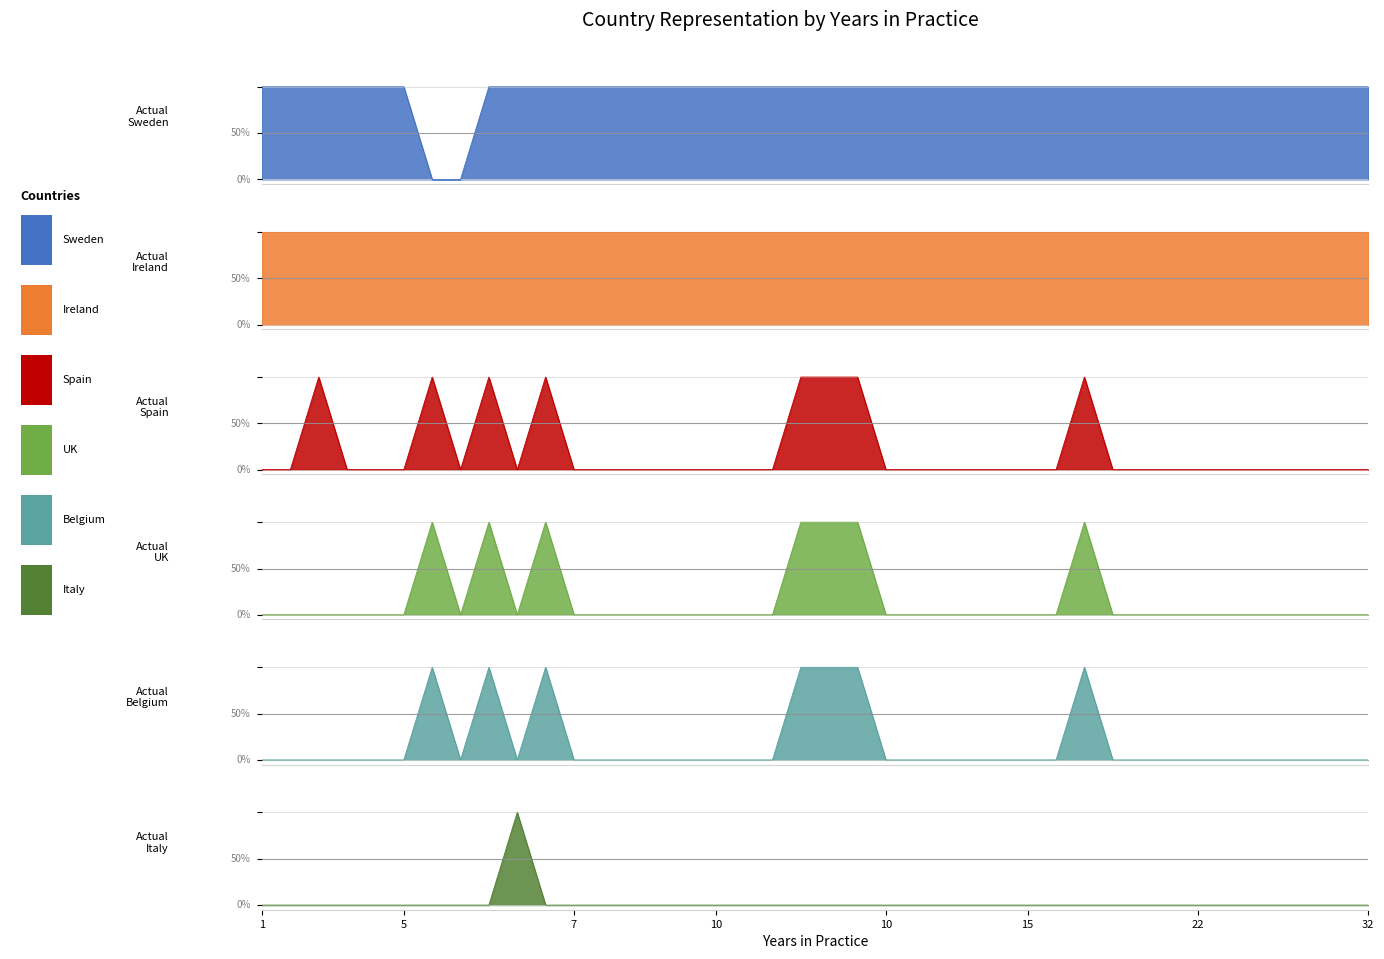

What are all the series names shown in the legend?

Country: Sweden, Country: Ireland, Country: Spain, Country: UK, Country: Belgium, Country: Italy